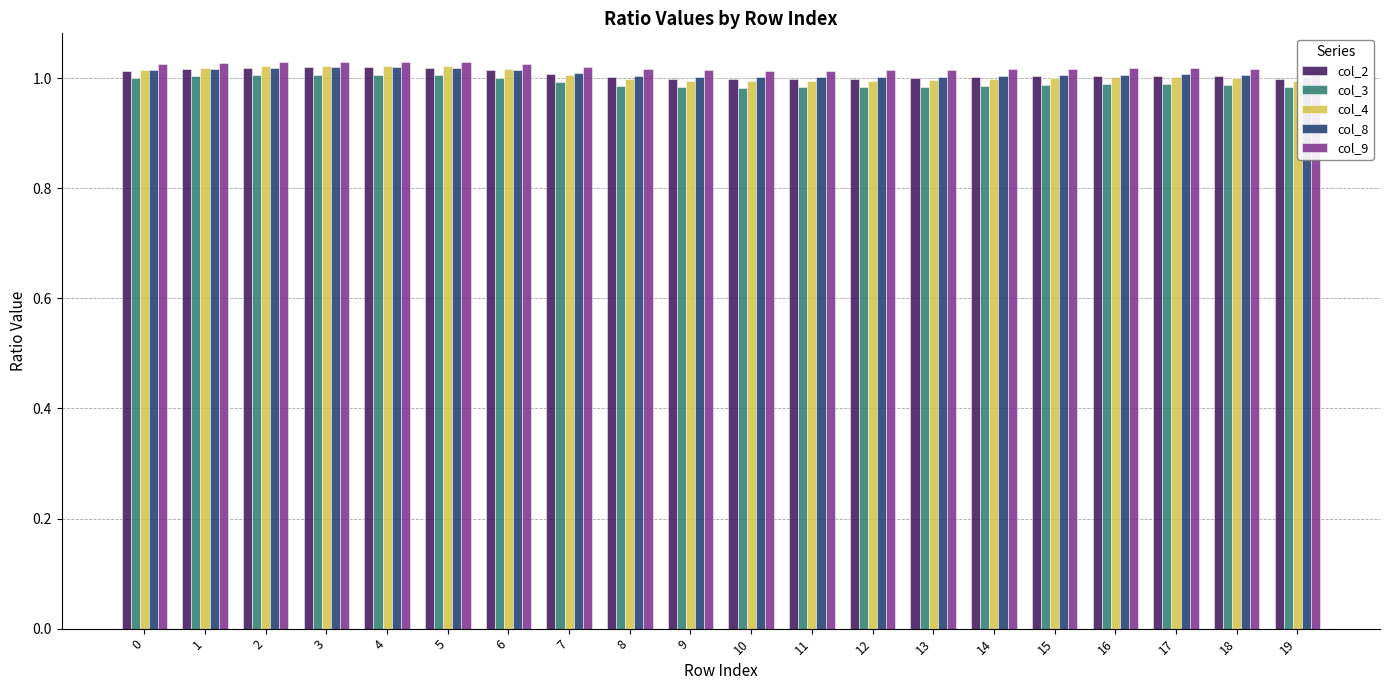

Count the number of data series in this chart.

5